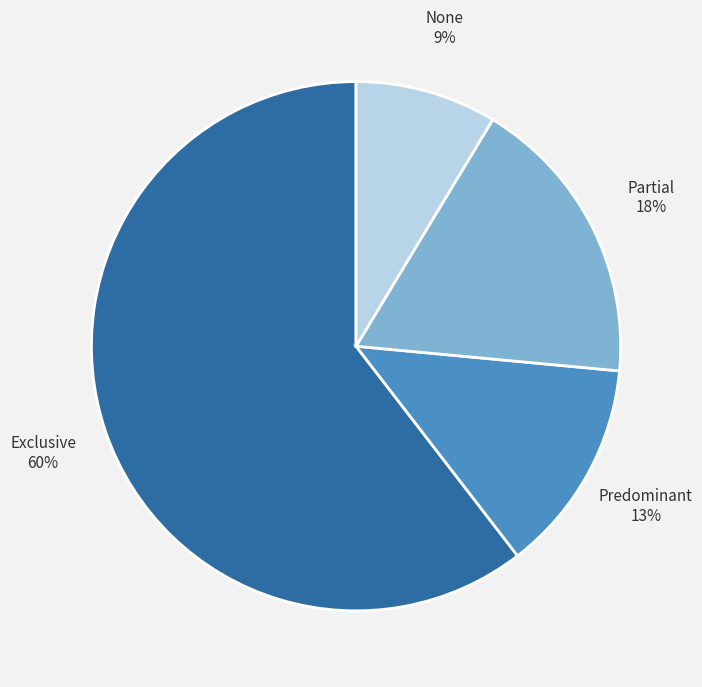

Rank the categories by value from highest to lowest.

Exclusive, Partial, Predominant, None